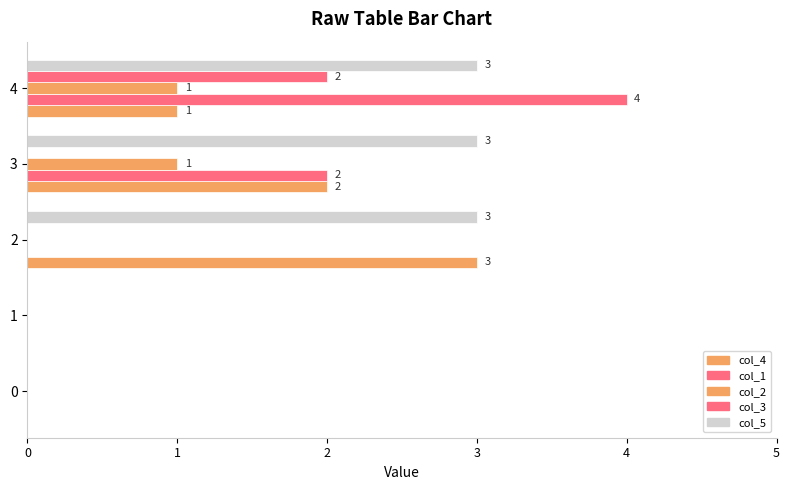

What is the value of the col_3 bar at the 5th from the left?

2